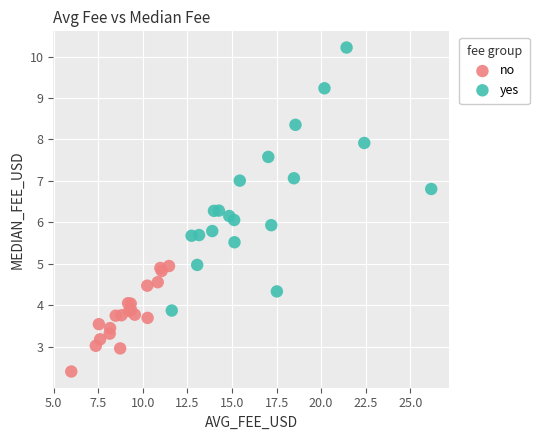

Which series reaches the maximum Y coordinate?

yes